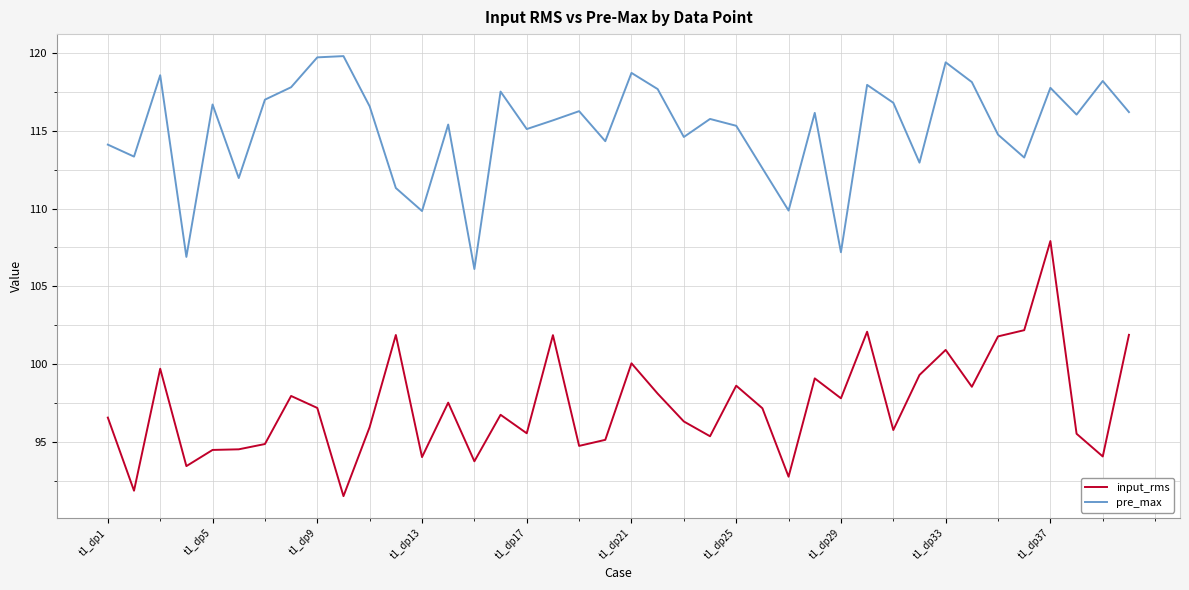

What is the difference between the maximum and minimum values in the pre_max series?

13.7